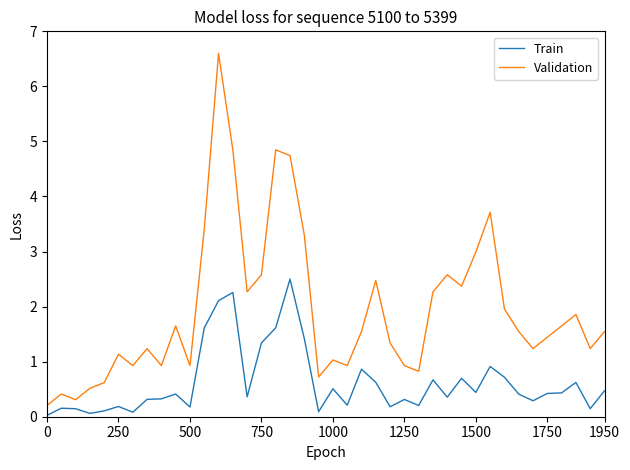

How many distinct data groups are displayed?

2